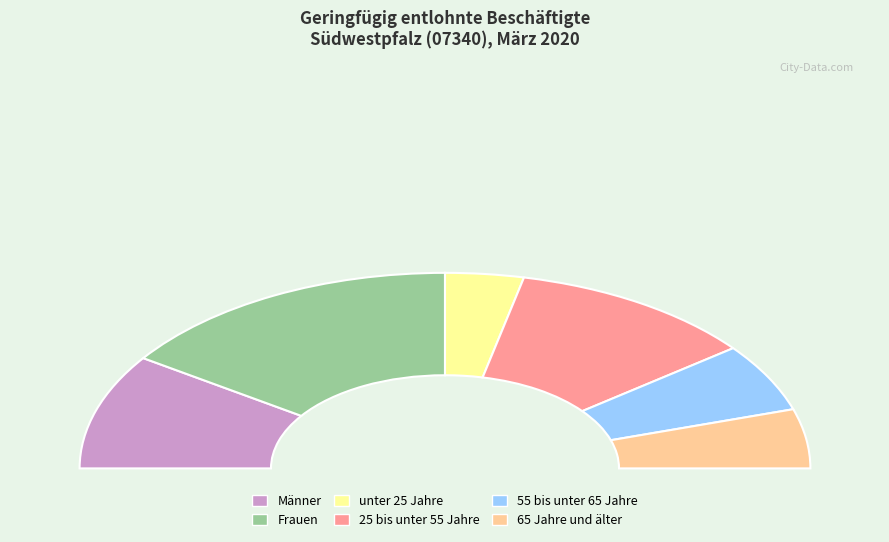

Is Frauen the majority of the pie?

No